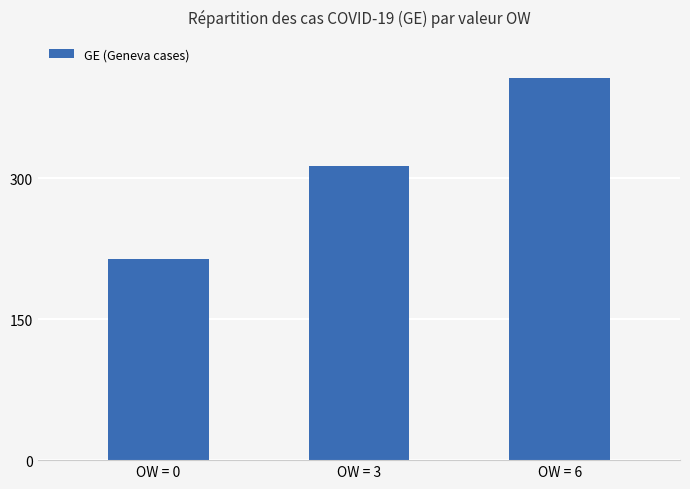

What is the difference between the values at OW = 6 and OW = 3?

93